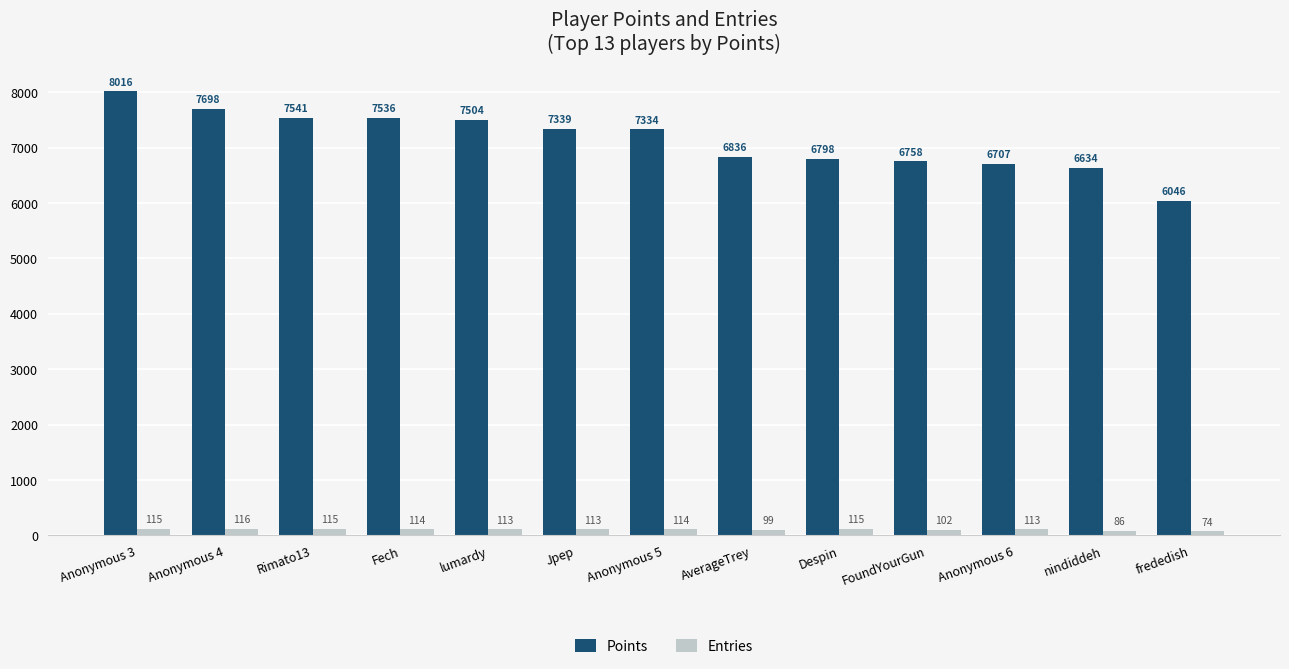

What is the sum of the Entries values at Jpep and Anonymous 6?

226